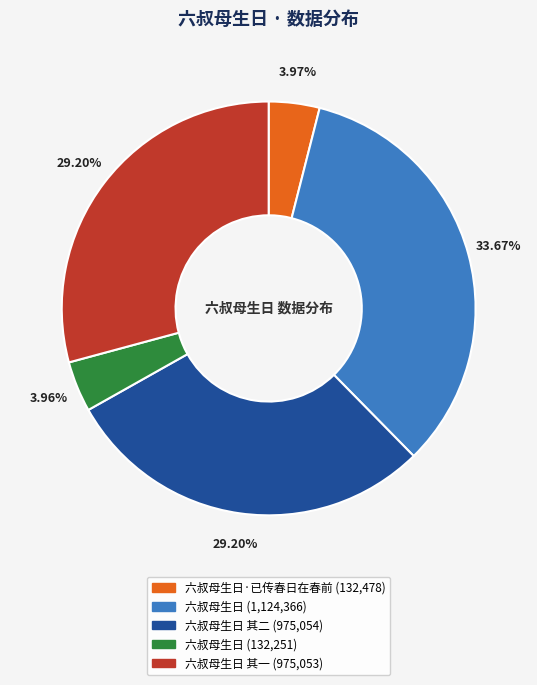

Does any single category account for the majority?

No